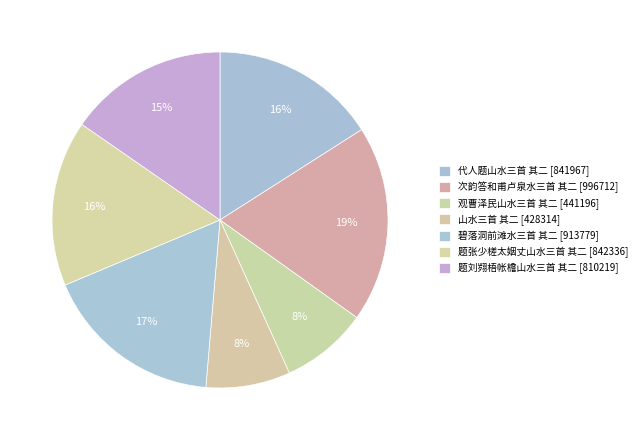

The 山水三首 其二 slice represents 8% of the pie. True or false?

True